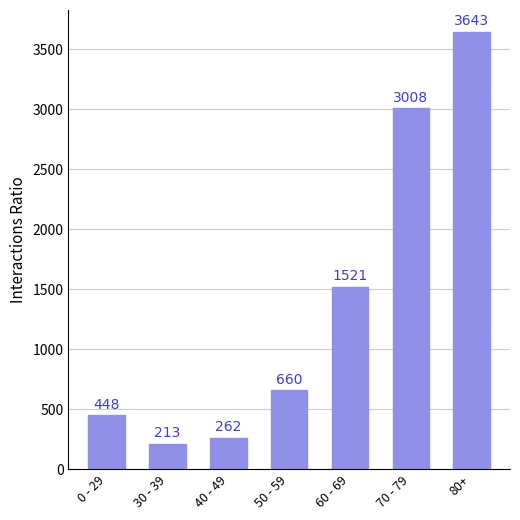

List the labels in order of value, largest first.

80+, 70 - 79, 60 - 69, 50 - 59, 0 - 29, 40 - 49, 30 - 39